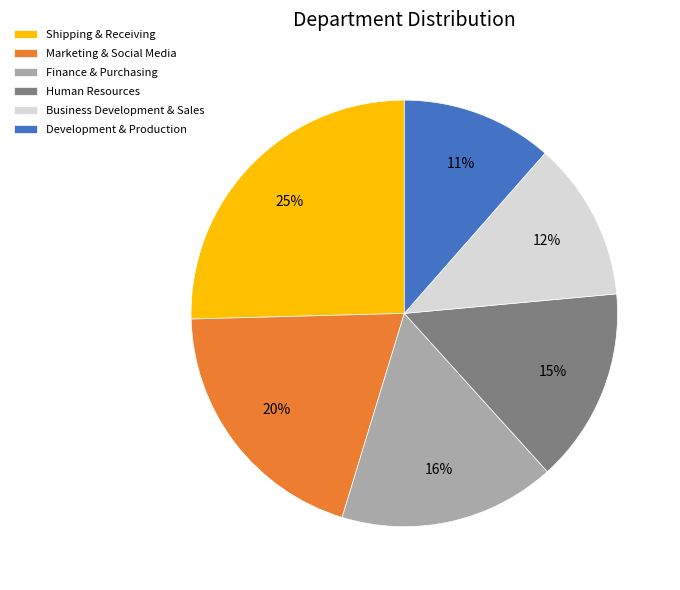

Is Business Development & Sales the majority of the pie?

No